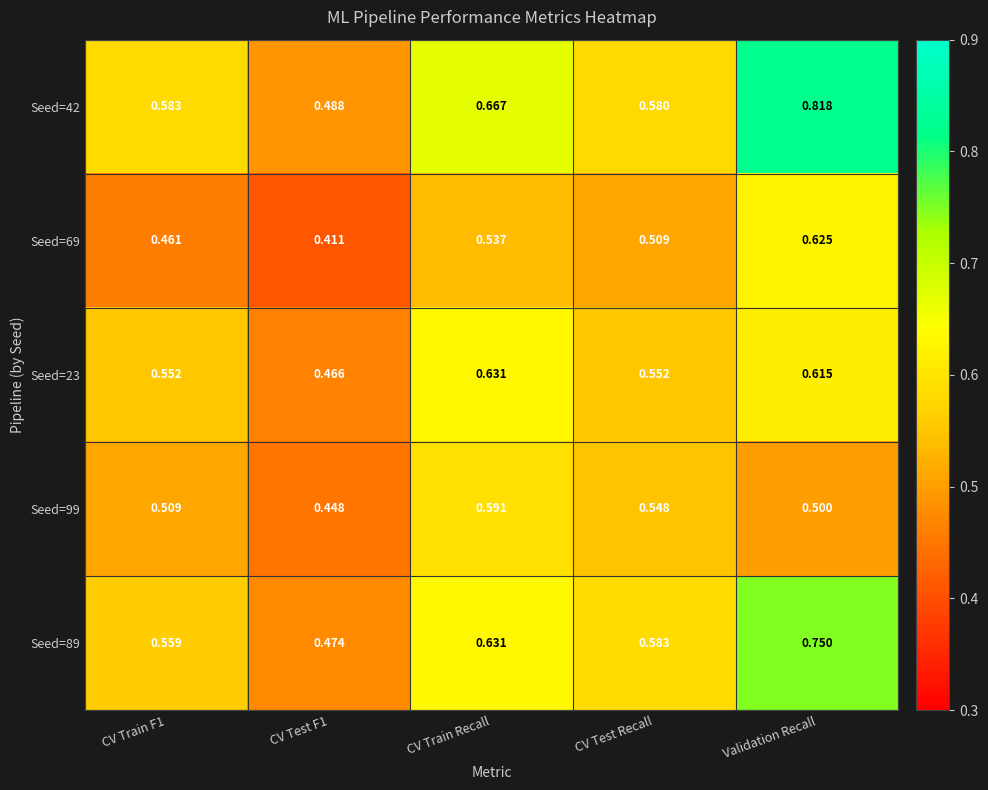

At which category is the sum across all series the highest?

Validation Recall